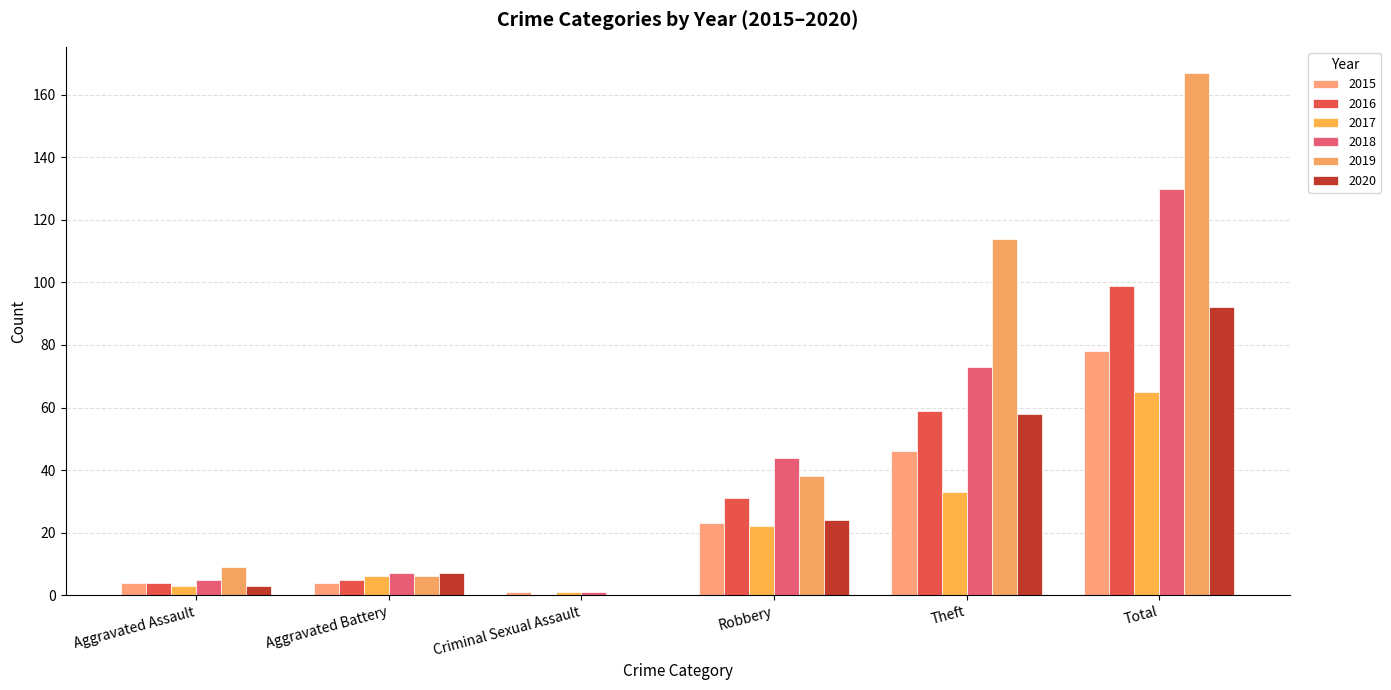

Reading right to left, transcribe all the data shown in this chart.

2015: Total=78	Theft=46	Robbery=23	Criminal Sexual Assault=1	Aggravated Battery=4	Aggravated Assault=4
2016: Total=99	Theft=59	Robbery=31	Criminal Sexual Assault=0	Aggravated Battery=5	Aggravated Assault=4
2017: Total=65	Theft=33	Robbery=22	Criminal Sexual Assault=1	Aggravated Battery=6	Aggravated Assault=3
2018: Total=130	Theft=73	Robbery=44	Criminal Sexual Assault=1	Aggravated Battery=7	Aggravated Assault=5
2019: Total=167	Theft=114	Robbery=38	Criminal Sexual Assault=0	Aggravated Battery=6	Aggravated Assault=9
2020: Total=92	Theft=58	Robbery=24	Criminal Sexual Assault=0	Aggravated Battery=7	Aggravated Assault=3